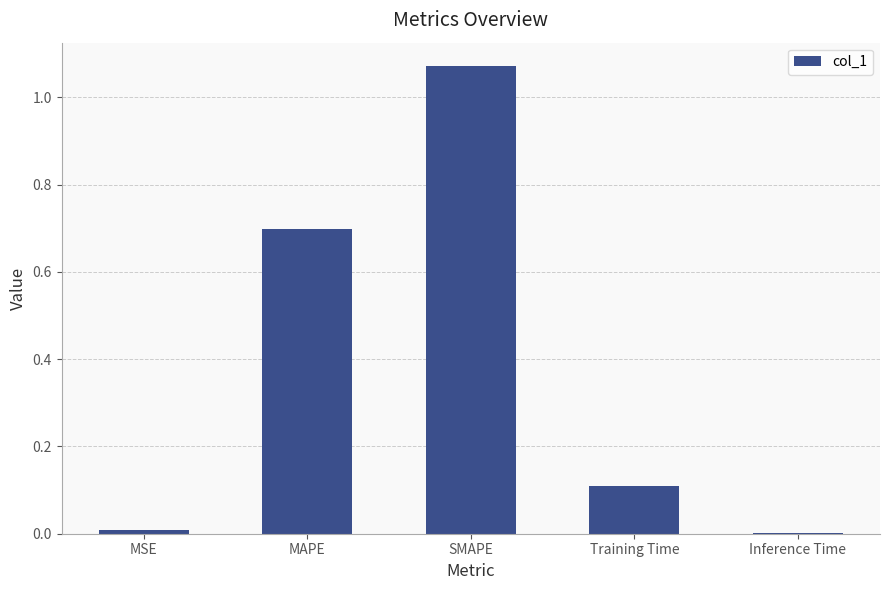

What is the sum of all values?

1.9